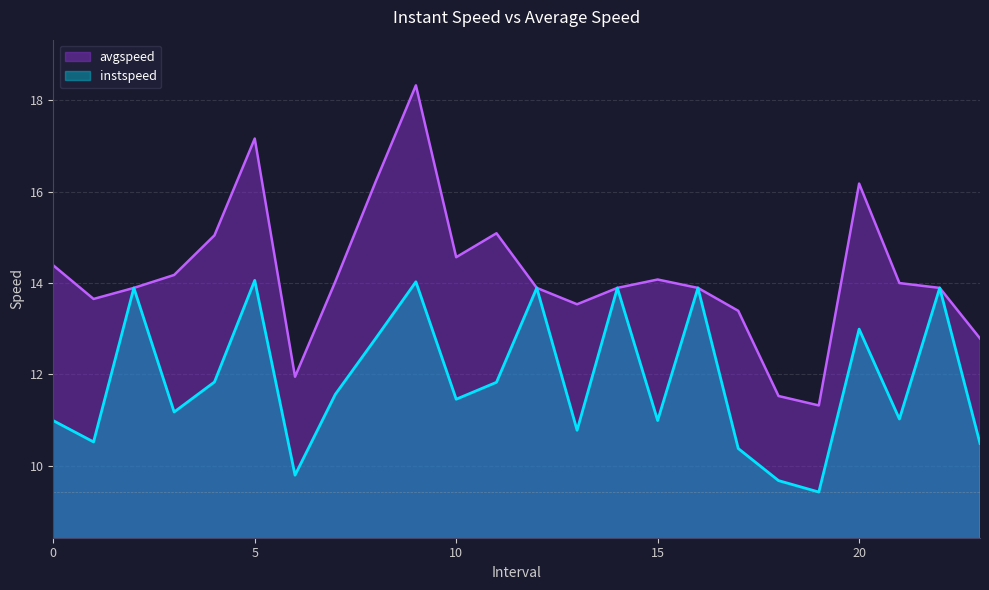

Reading left to right, transcribe all the data shown in this chart.

instspeed: 0.0=11.0	1.0=10.5	2.0=13.9	3.0=11.2	4.0=11.8	5.0=14.1	6.0=9.8	7.0=11.6	8.0=12.8	9.0=14.0	10.0=11.5	11.0=11.8	12.0=13.9	13.0=10.8	14.0=13.9	15.0=11.0	16.0=13.9	17.0=10.4	18.0=9.7	19.0=9.4	20.0=13.0	21.0=11.0	22.0=13.9	23.0=10.5
avgspeed: 0.0=14.4	1.0=13.6	2.0=13.9	3.0=14.2	4.0=15.0	5.0=17.2	6.0=11.9	7.0=14.0	8.0=16.2	9.0=18.3	10.0=14.6	11.0=15.1	12.0=13.9	13.0=13.5	14.0=13.9	15.0=14.1	16.0=13.9	17.0=13.4	18.0=11.5	19.0=11.3	20.0=16.2	21.0=14.0	22.0=13.9	23.0=12.8